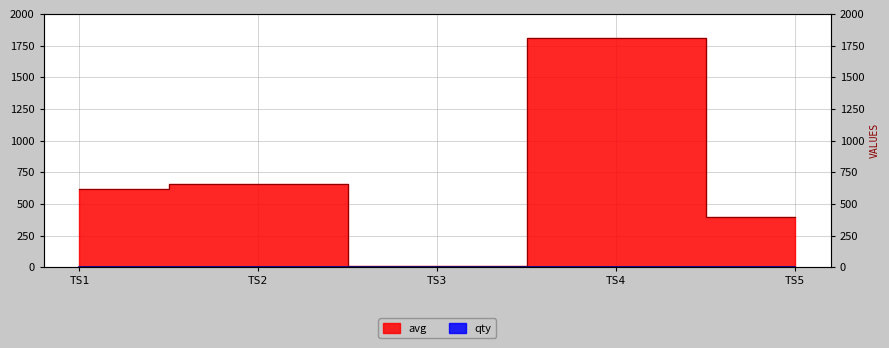

True or false: qty has a value of 3 at TS4.

True